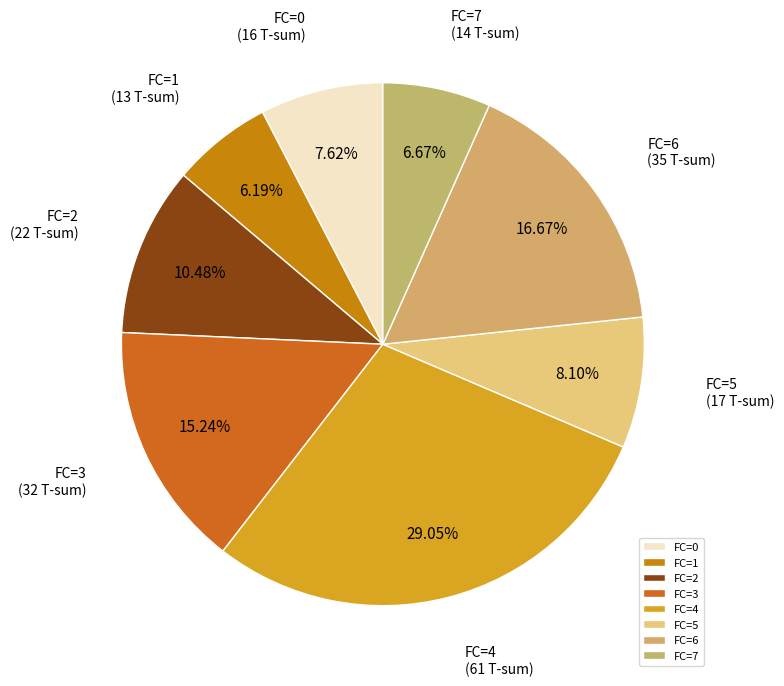

Do FC=7 and FC=5 together represent more than half of the pie?

No